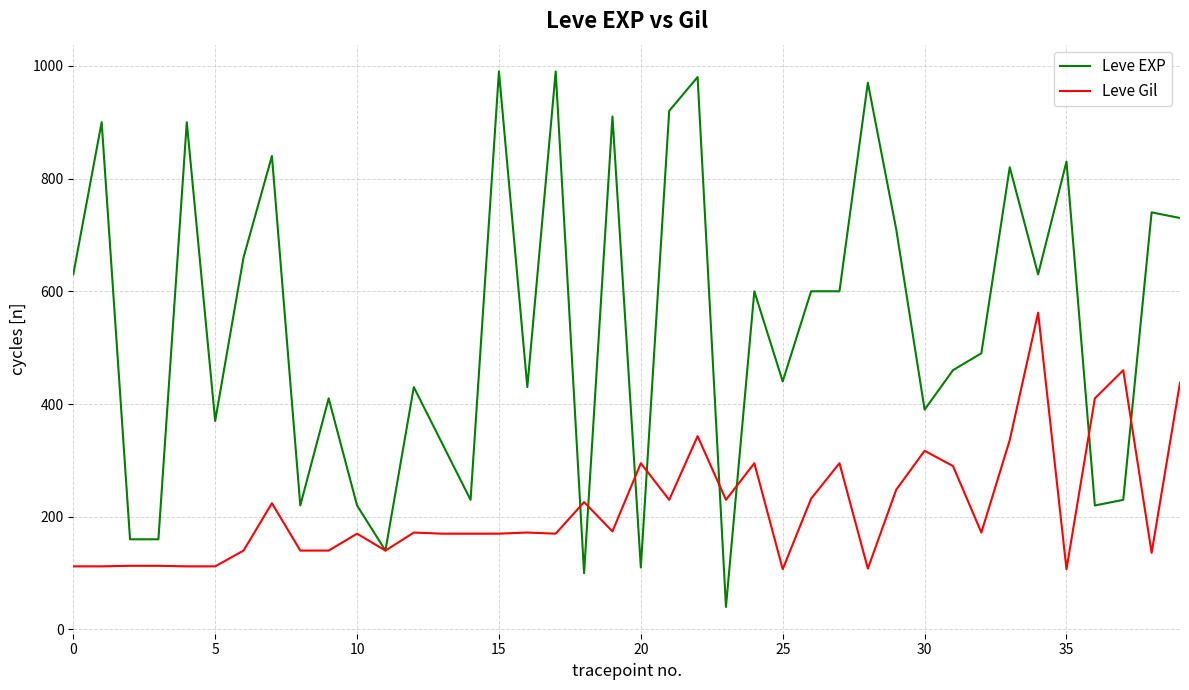

What is the smallest value displayed?

40